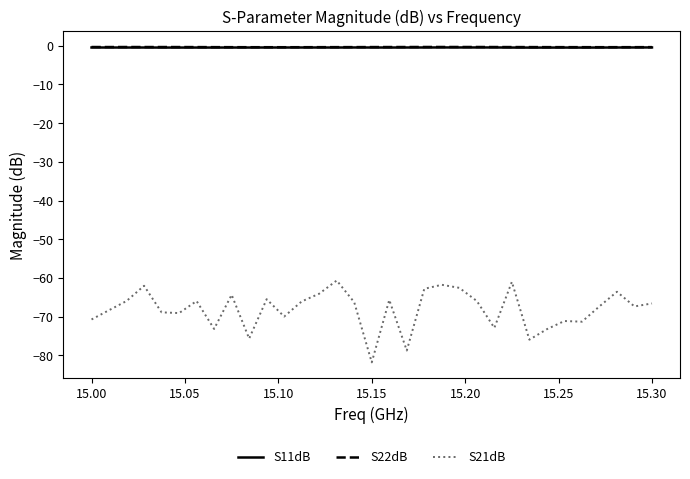

Which series has the largest range (max minus min)?

S21dB